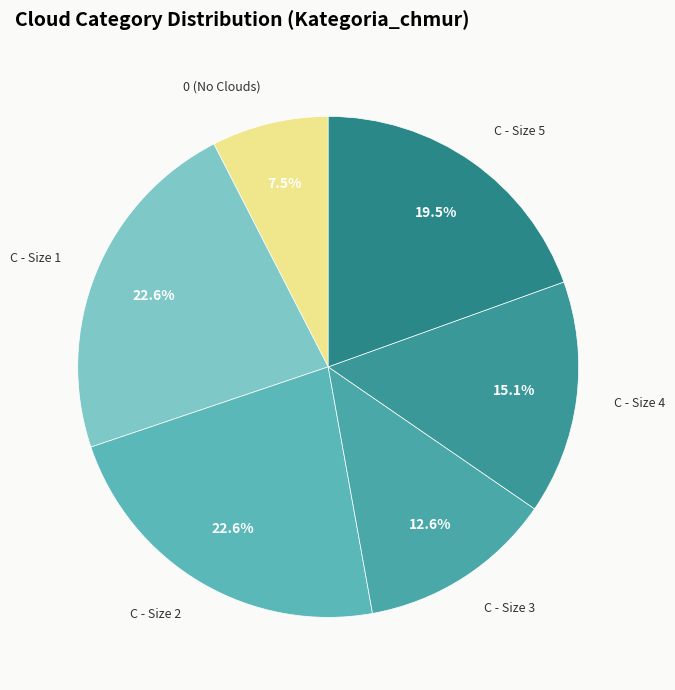

Count the number of slices in the pie.

6